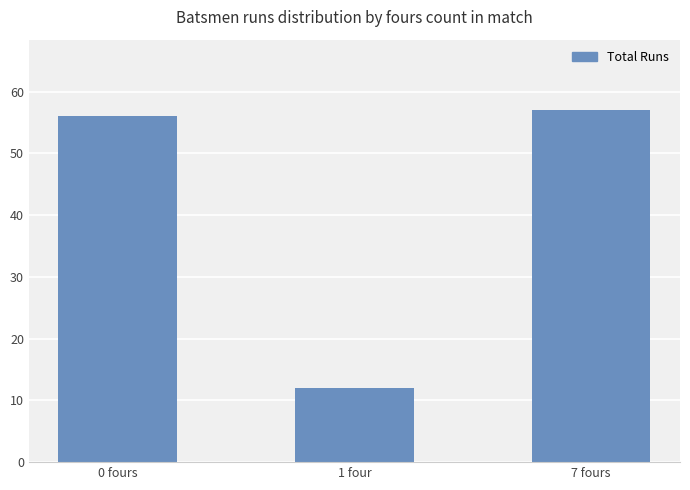

Reading left to right, transcribe all the data shown in this chart.

0 fours=56	1 four=12	7 fours=57